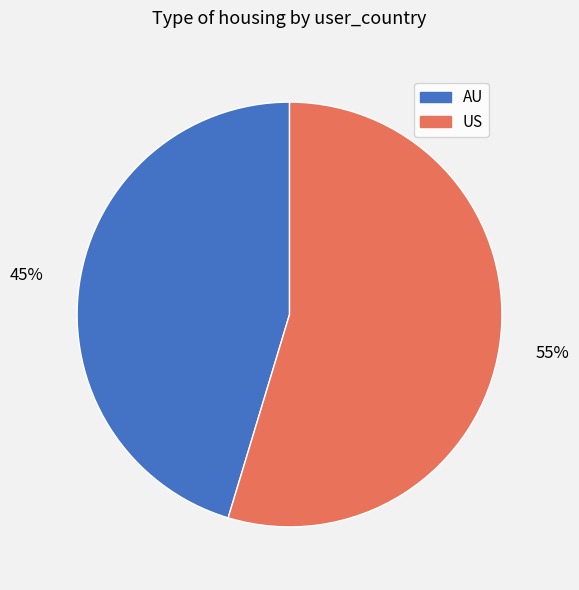

To the nearest percent, what is the combined percentage of US and AU?

100%